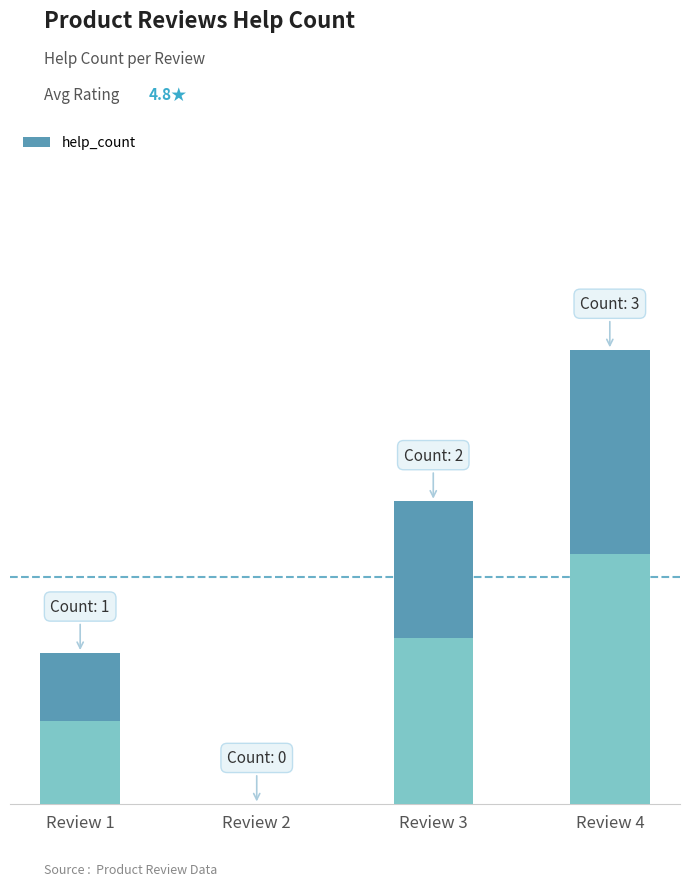

Count the number of values greater than 2.

1